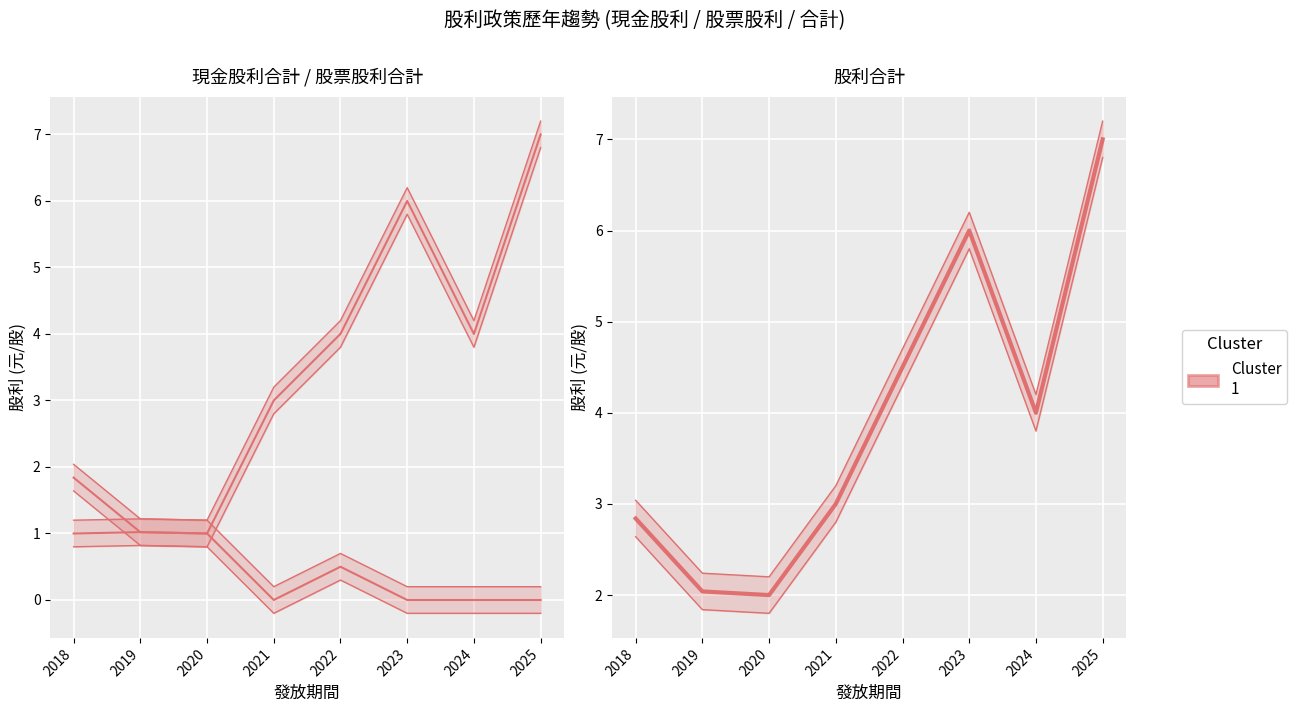

Is this an area chart (filled region under the line)?

No